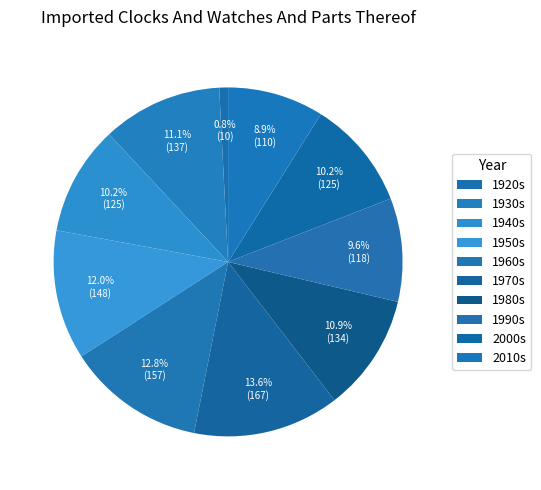

Which category has the biggest portion of the pie?

1970s